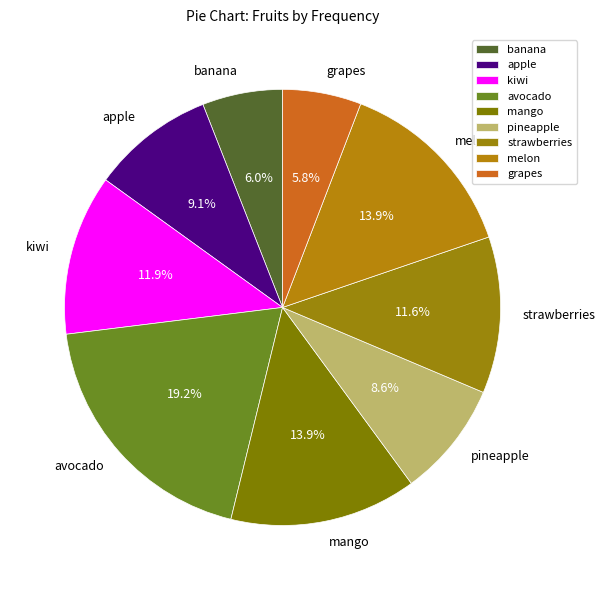

Which slice is the largest?

avocado